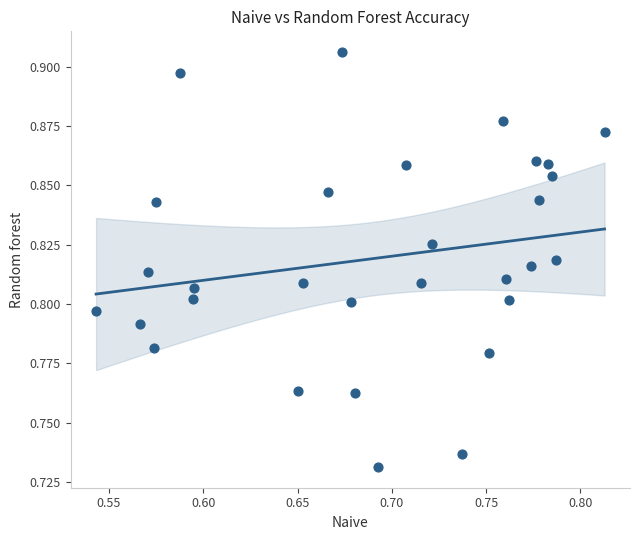

What is the range of X values (max minus min)?

0.3